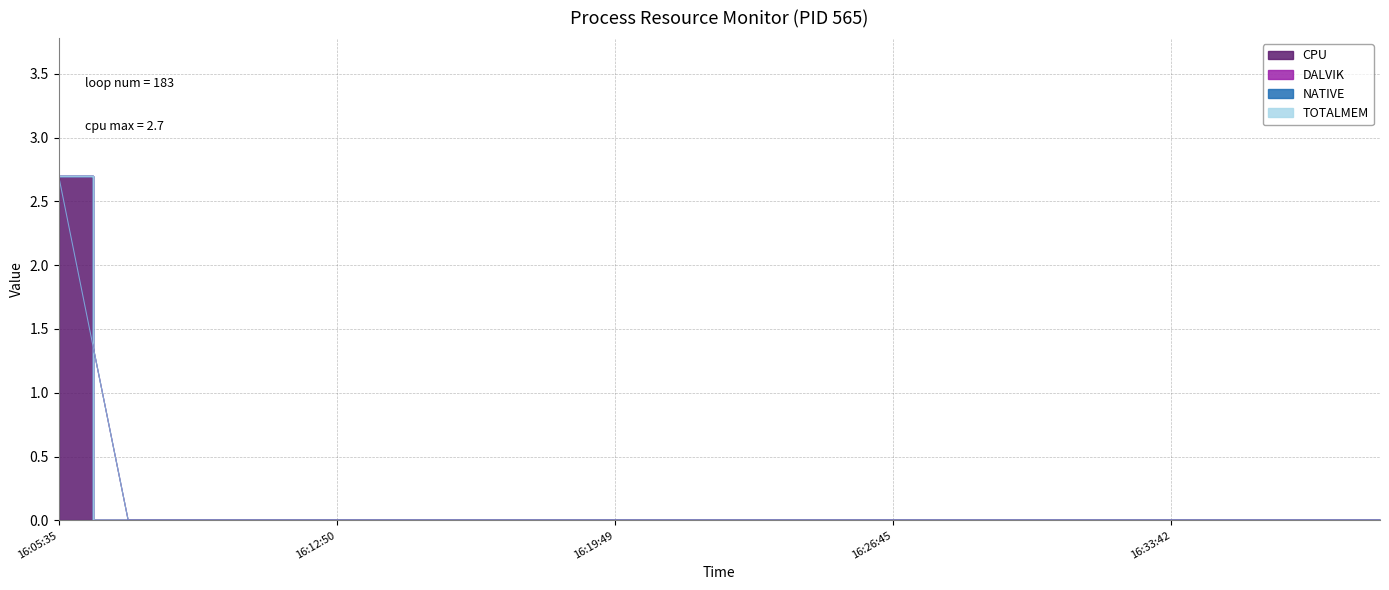

At which category is the sum across all series the highest?

16:05:35